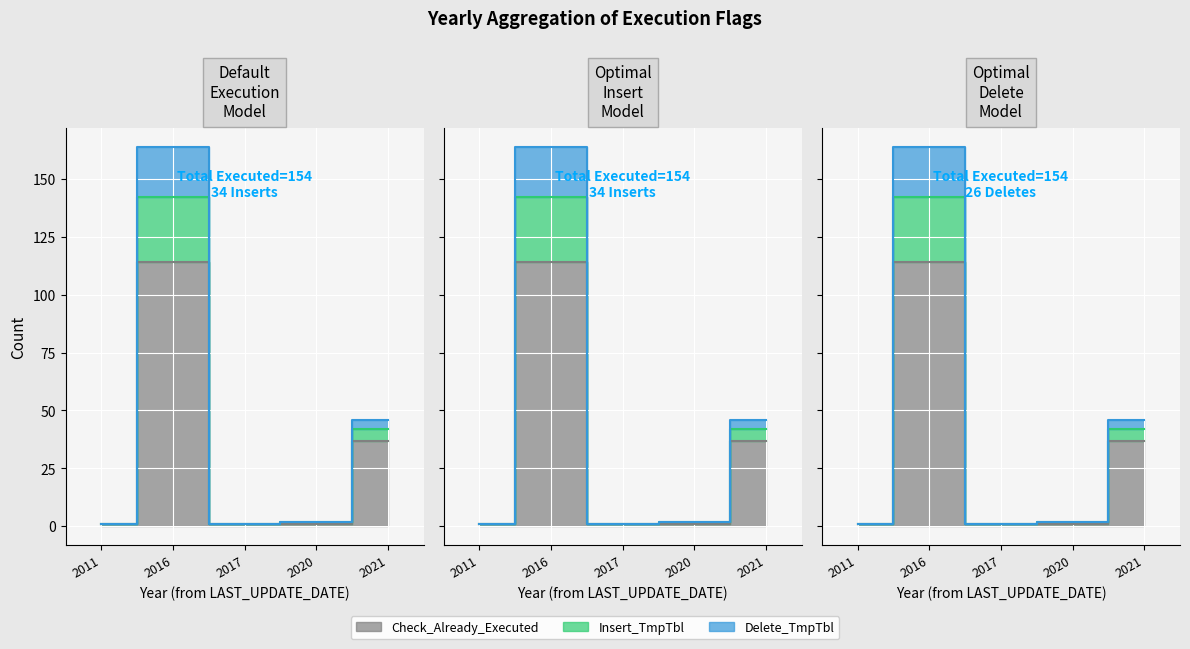

What are all the series names shown in the legend?

Check_Already_Executed, Insert_TmpTbl, Delete_TmpTbl